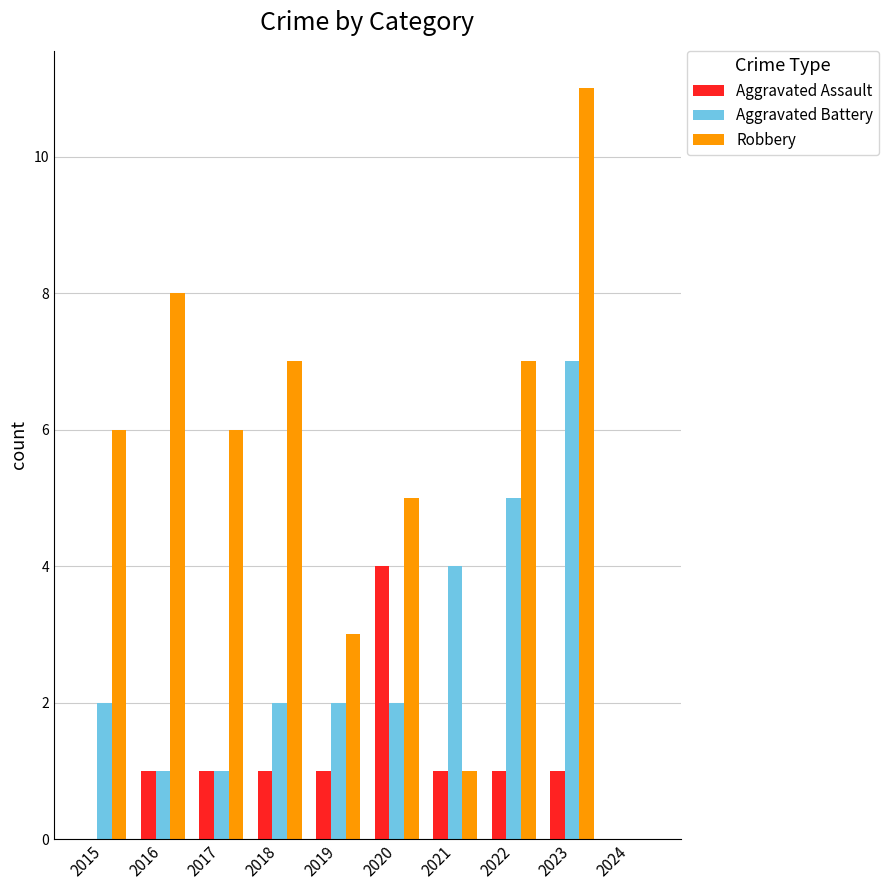

Reading left to right, what are all the values shown in this chart?

Aggravated Assault: 0	1	1	1	1	4	1	1	1	0
Aggravated Battery: 2	1	1	2	2	2	4	5	7	0
Robbery: 6	8	6	7	3	5	1	7	11	0